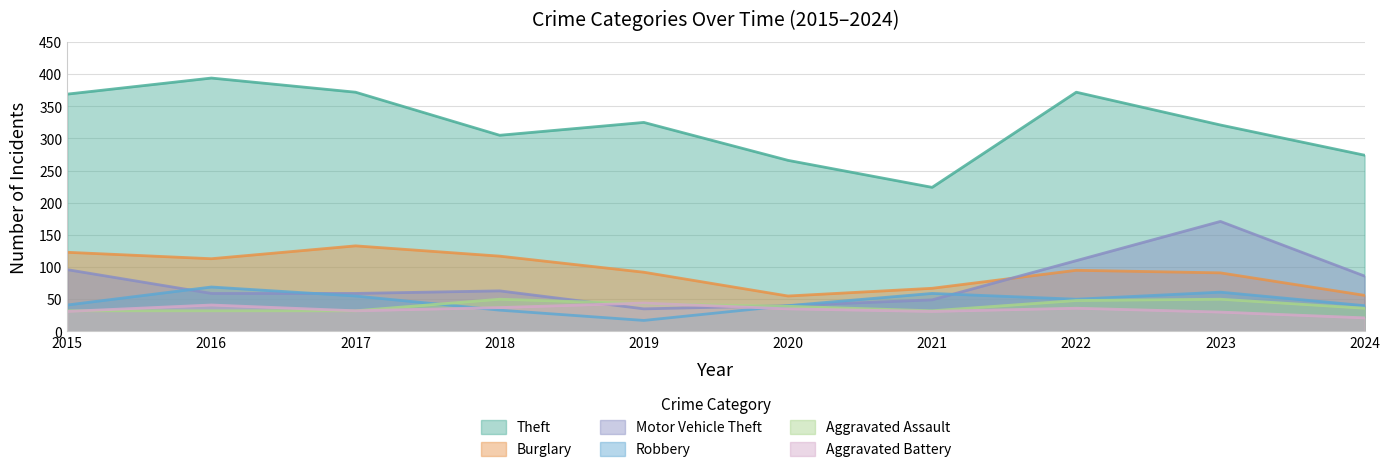

In Aggravated Battery, how many points are higher than both neighbors (excluding endpoints)?

3